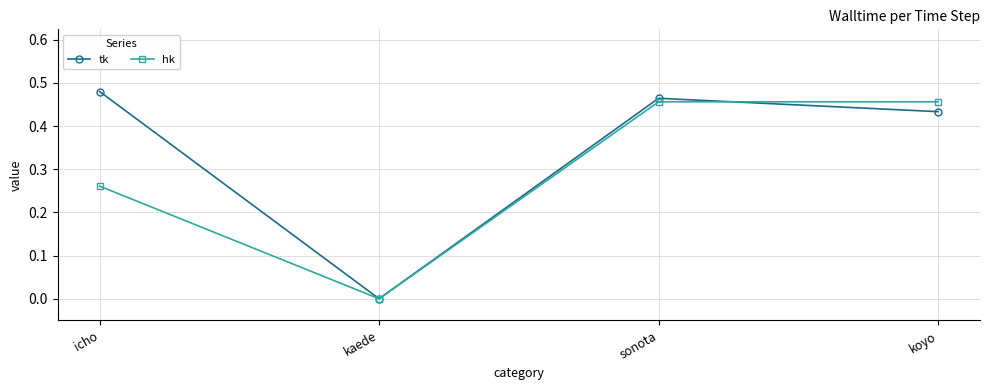

In hk, how many points are lower than both neighbors (excluding endpoints)?

1